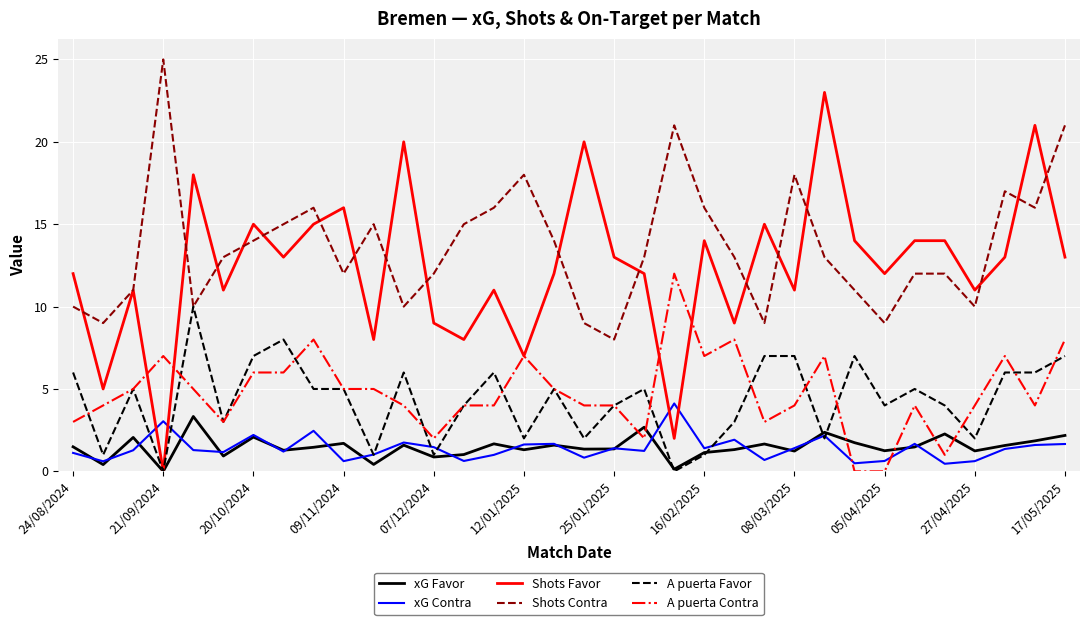

True or false: Shots Favor and A puerta Contra cross at least once.

True